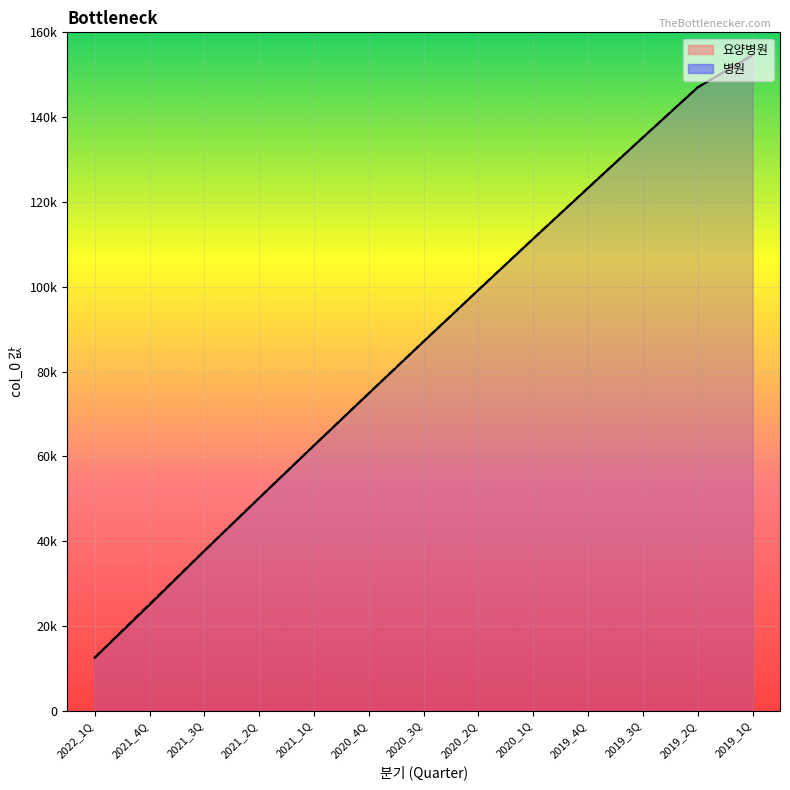

The 요양병원 (line) series shows 62553 at 2021_1Q. True or false?

True